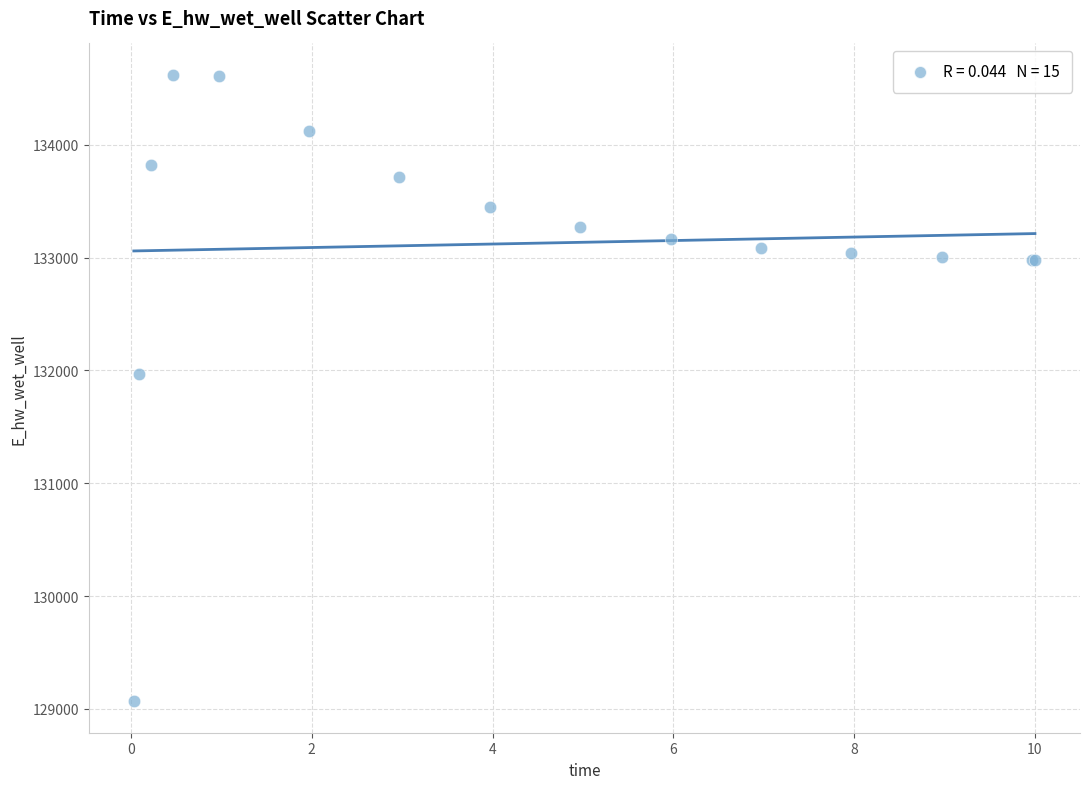

What Y value in the scatter plot is closest to 131843?

131964.2